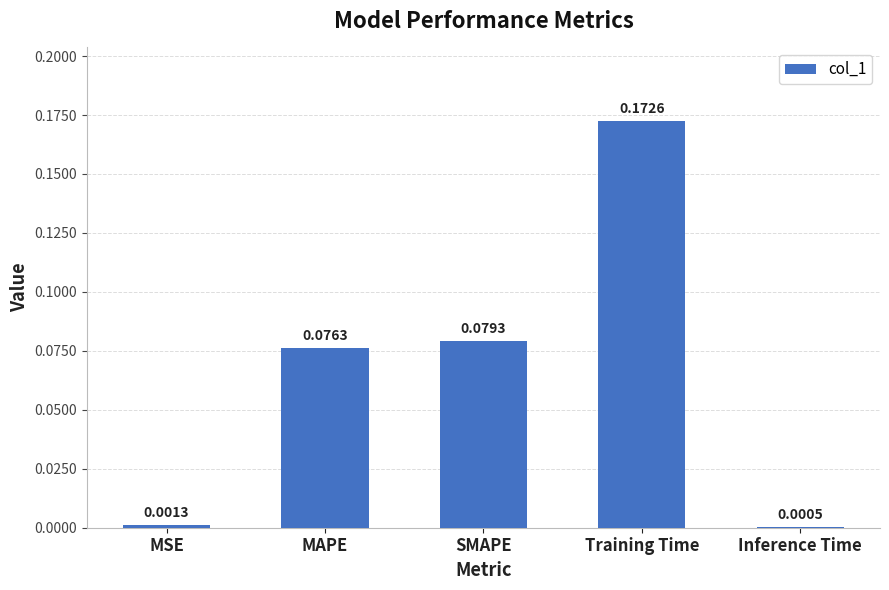

What is the change in value from MSE to MAPE?

+0.1